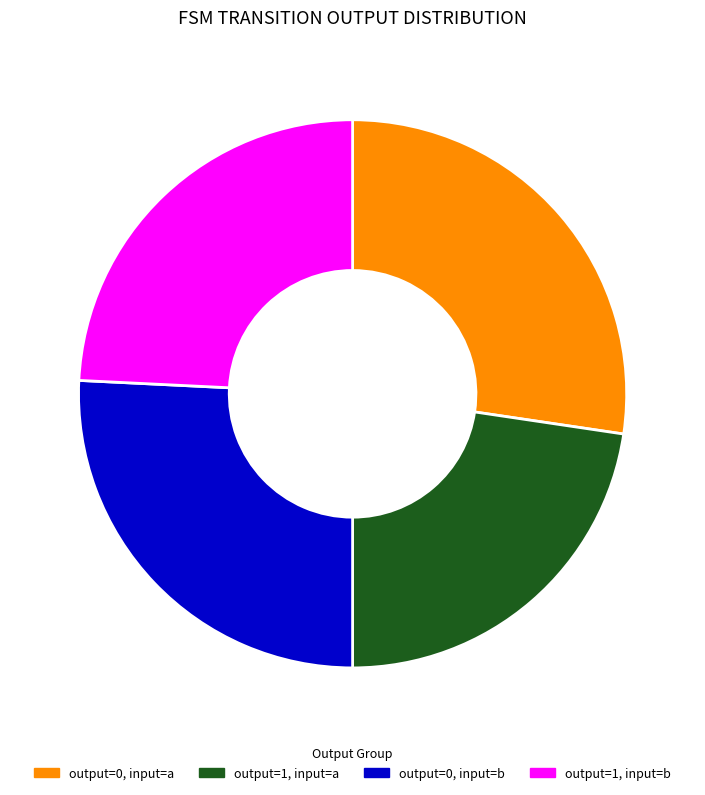

Does any single category account for the majority?

No